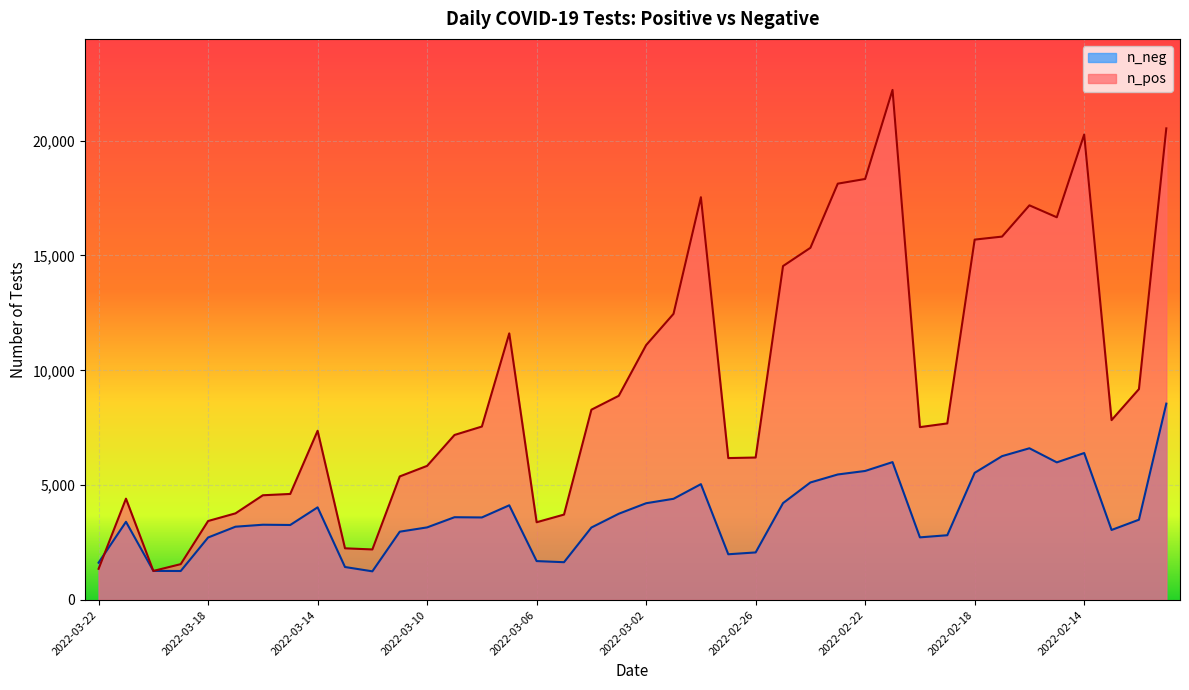

Reading left to right, extract all data points from this chart.

n_pos: 1357	4412	1265	1561	3439	3772	4560	4617	7368	2250	2201	5380	5840	7185	7552	11608	3385	3719	8285	8891	11098	12459	17536	6179	6203	14539	15334	18127	18331	22209	7527	7688	15691	15822	17183	16663	20266	7831	9182	20534
n_neg: 1624	3404	1267	1262	2721	3191	3277	3266	4034	1436	1248	2974	3161	3604	3594	4123	1694	1645	3155	3755	4213	4406	5044	1991	2071	4218	5117	5465	5618	6003	2727	2820	5536	6263	6606	5992	6399	3049	3495	8549